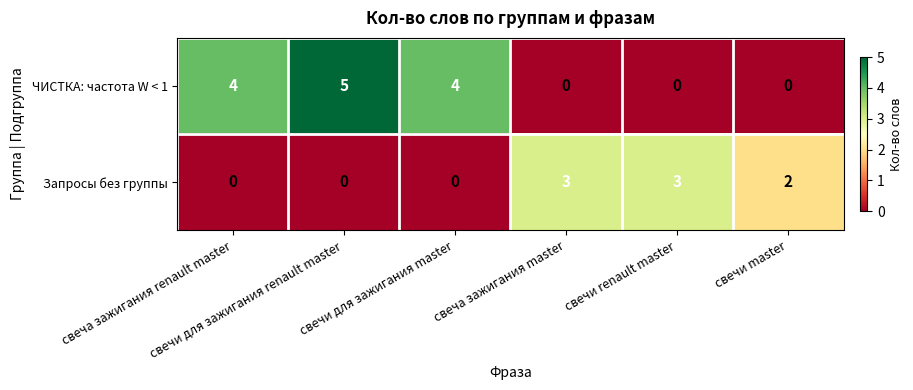

What is the highest value of the ЧИСТКА: частота W < 1 series?

5